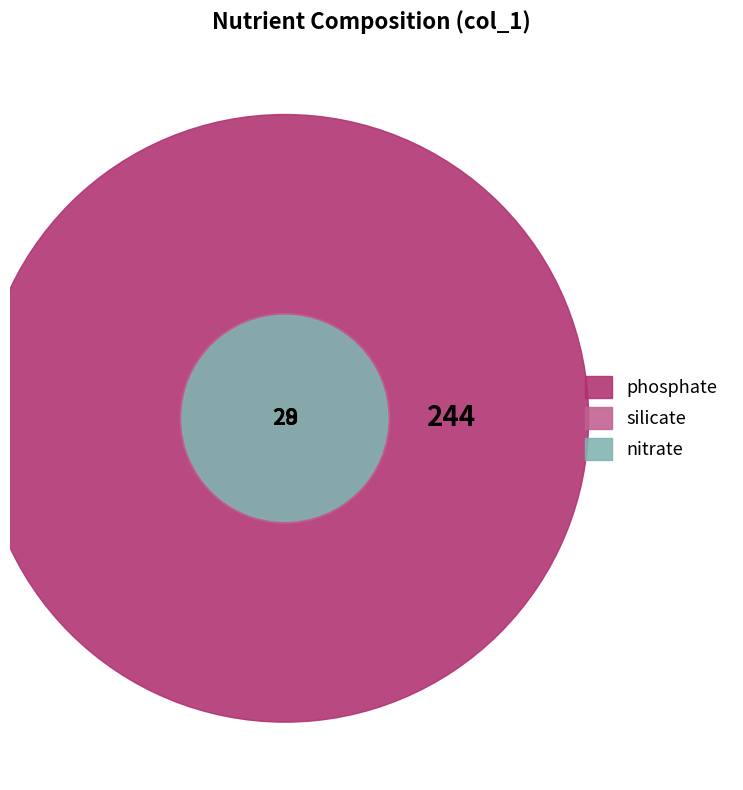

To the nearest percent, what is the combined percentage of nitrate and silicate?

19%